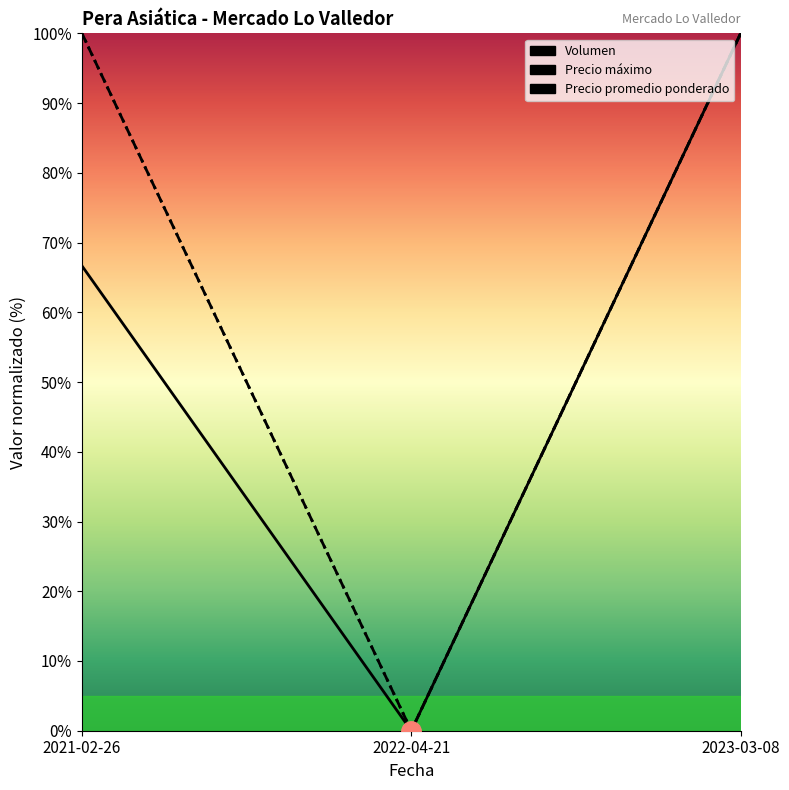

What is the greatest value displayed?

100.0